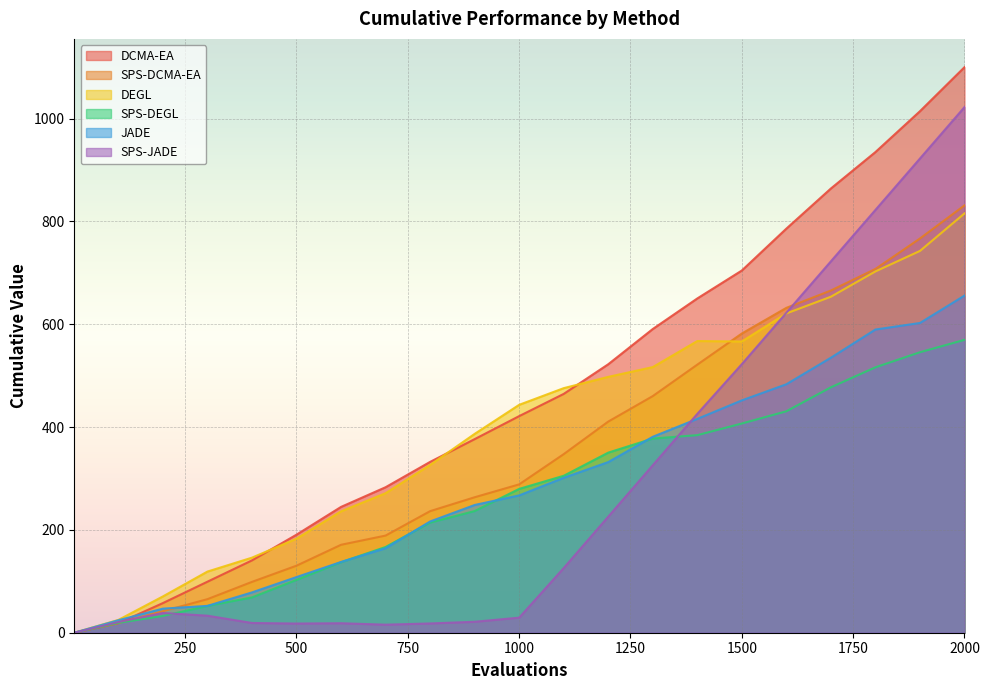

What are all the series names shown in the legend?

DCMA-EA, SPS-DCMA-EA, DEGL, SPS-DEGL, JADE, SPS-JADE